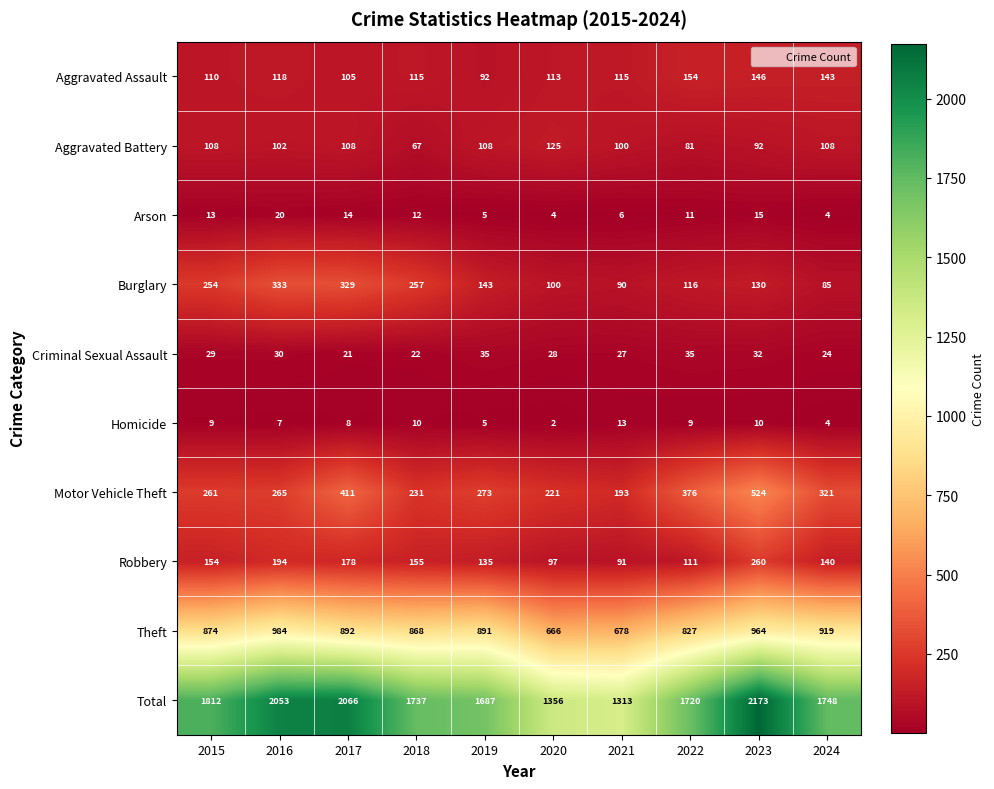

True or false: Burglary has a value of 116 at 2022.

True